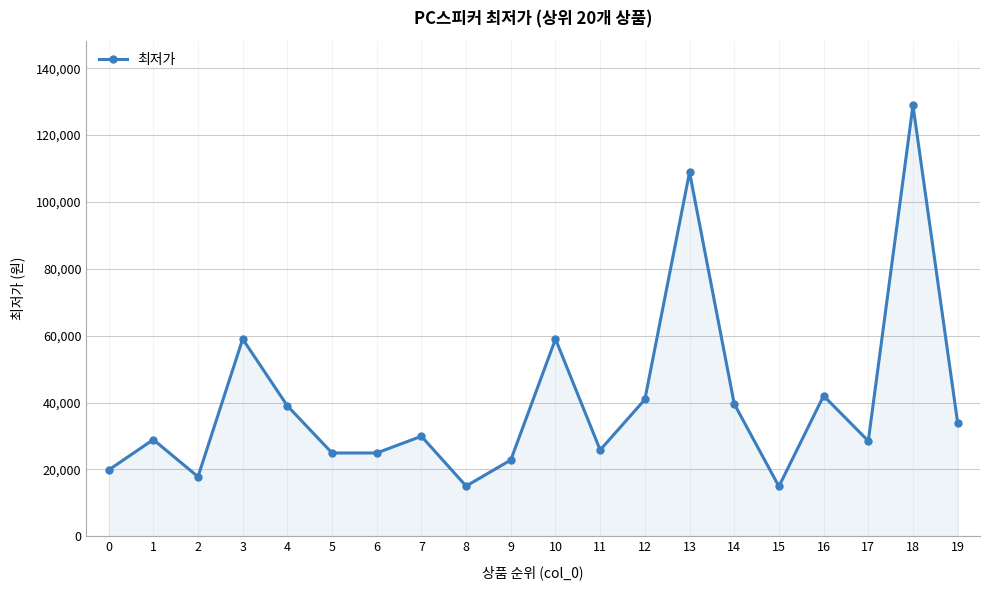

How many points are higher than both their immediate neighbors (excluding endpoints)?

7